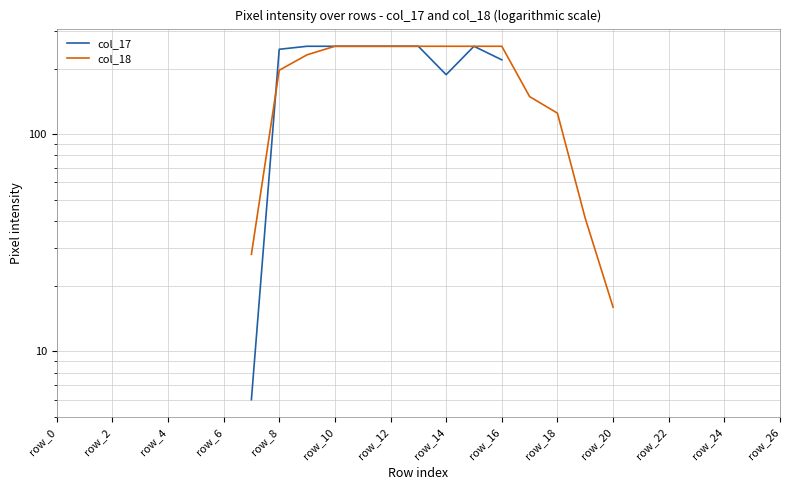

What are all the series names shown in the legend?

col_17, col_18